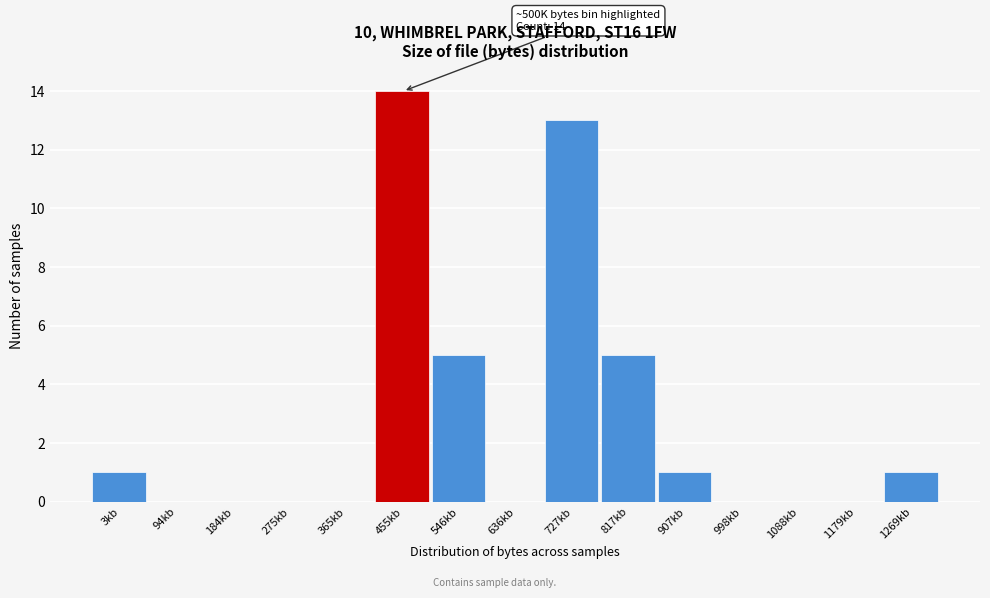

Reading right to left, transcribe all the data shown in this chart.

1269kb=1	1179kb=0	1088kb=0	998kb=0	907kb=1	817kb=5	727kb=13	636kb=0	546kb=5	455kb=14	365kb=0	275kb=0	184kb=0	94kb=0	3kb=1